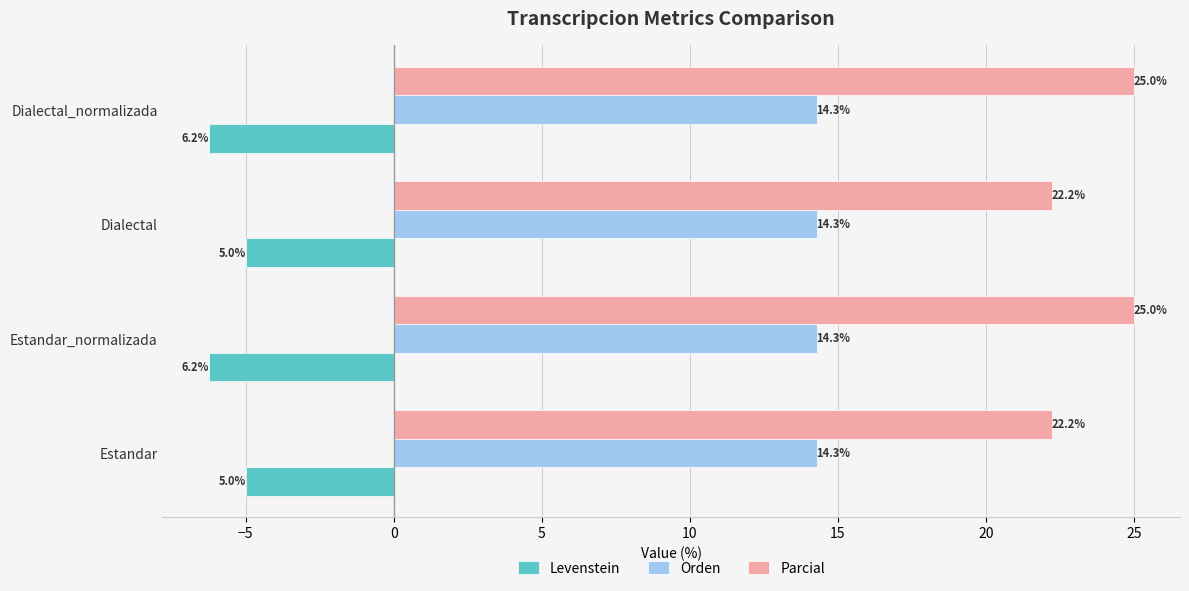

Rank the series by their average value, from lowest to highest.

Levenstein, Orden, Parcial